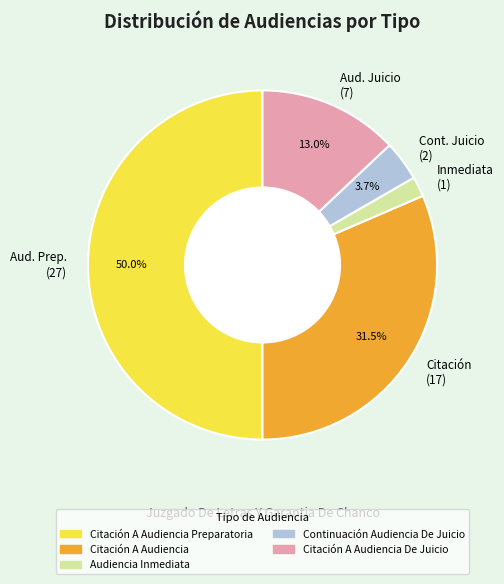

Is the sum of Inmediata (1) and Aud. Prep. (27) greater than half?

Yes